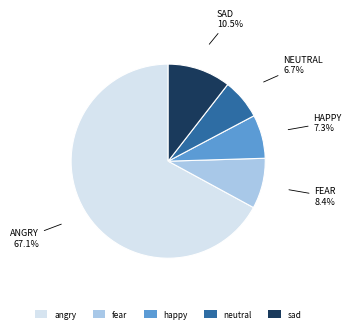

What is the smallest slice in the pie chart?

neutral